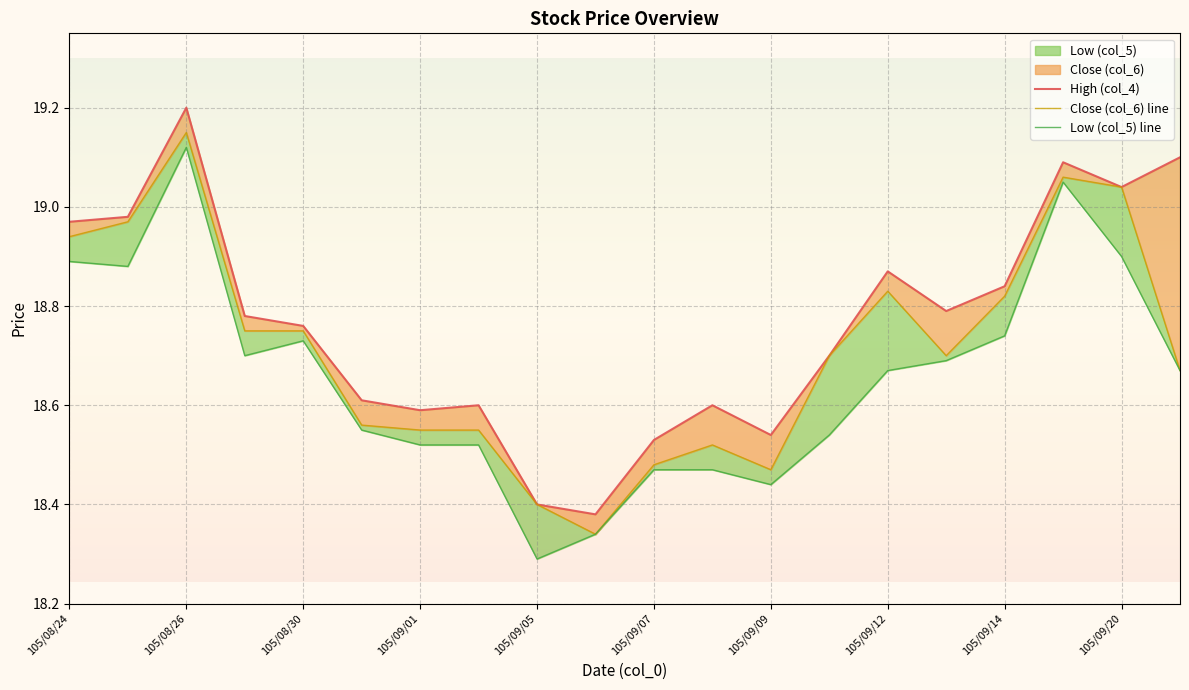

The High (col_4) series shows 5.5 at 105/09/07. True or false?

False